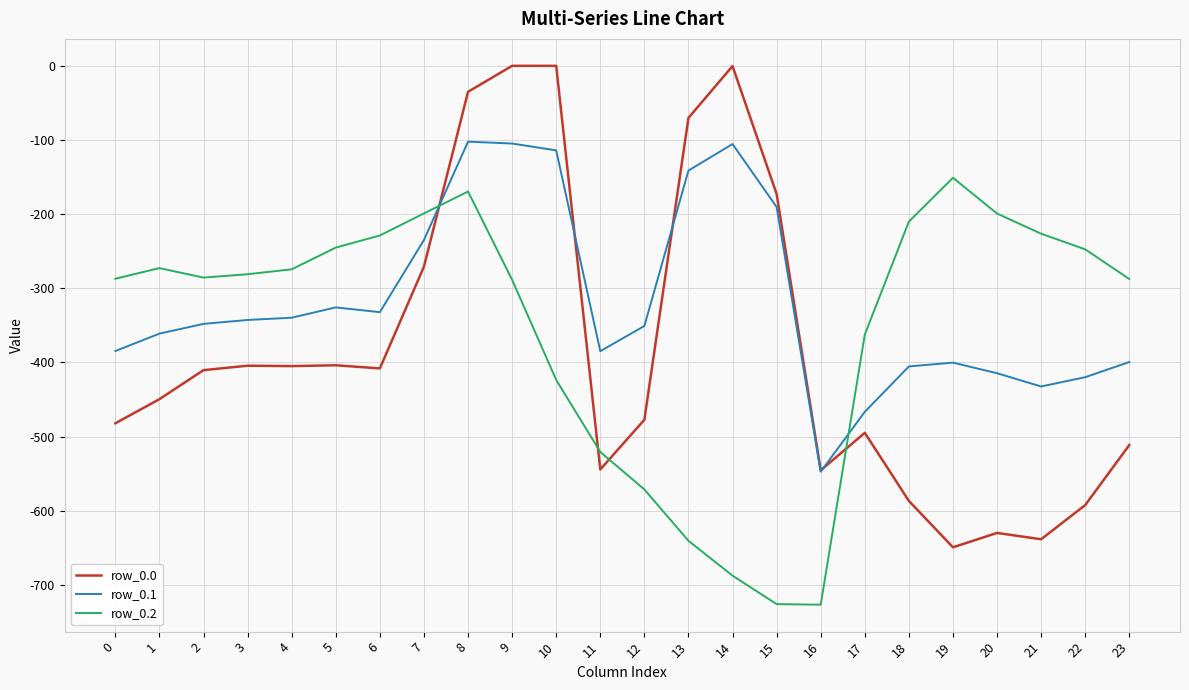

Rank the series by their average value, from lowest to highest.

row_0.0, row_0.2, row_0.1